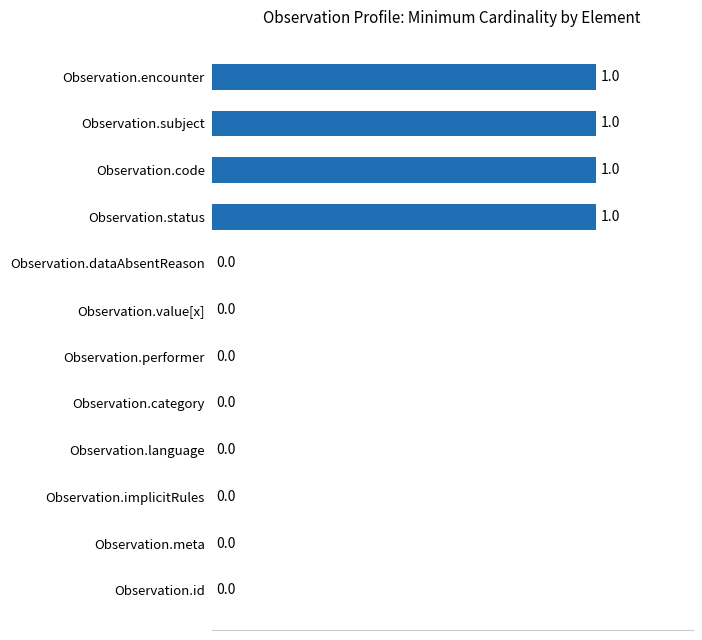

Are the bars horizontal?

Yes